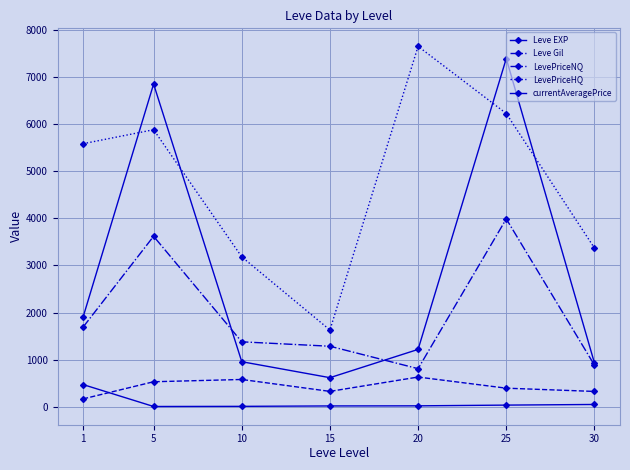

Does the chart have visible grid lines?

Yes